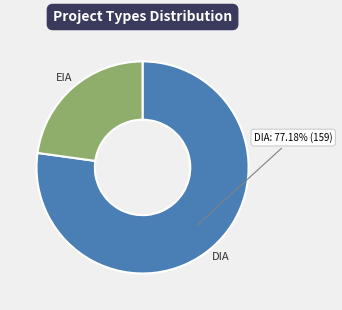

What is the smallest slice in the pie chart?

EIA